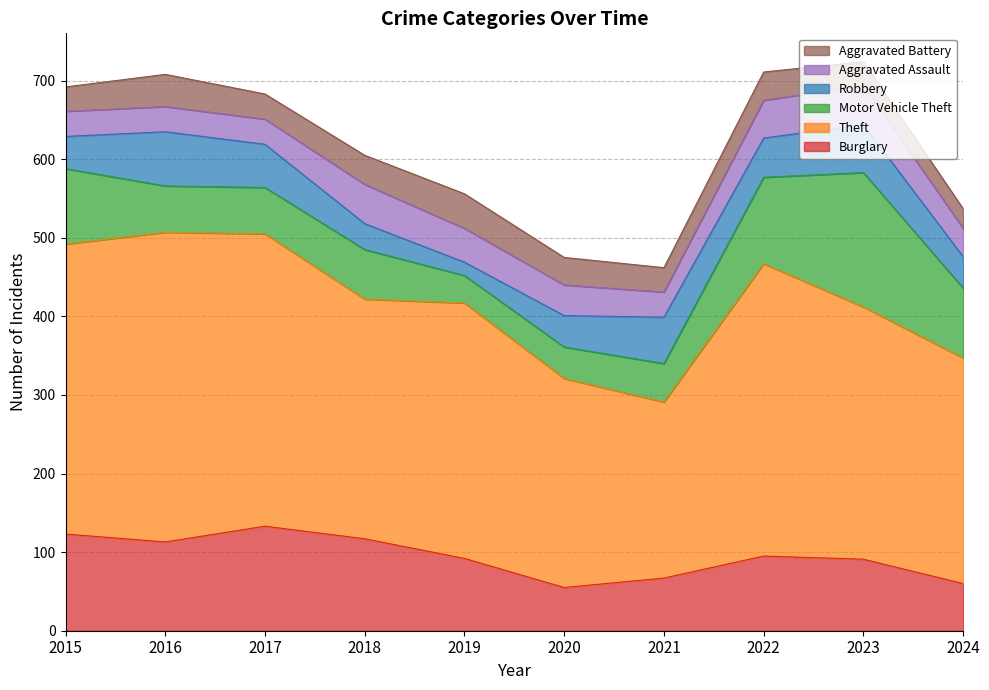

Rank the categories by Aggravated Assault value from lowest to highest.

2015, 2016, 2017, 2021, 2024, 2020, 2019, 2022, 2018, 2023